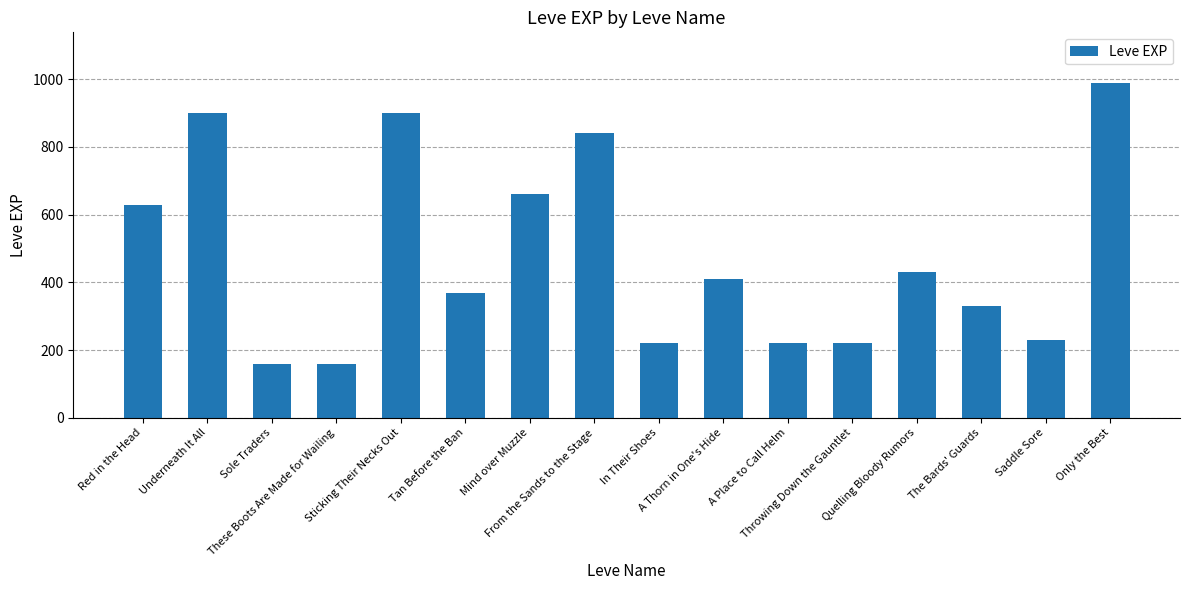

What is the sum of all values?

7670